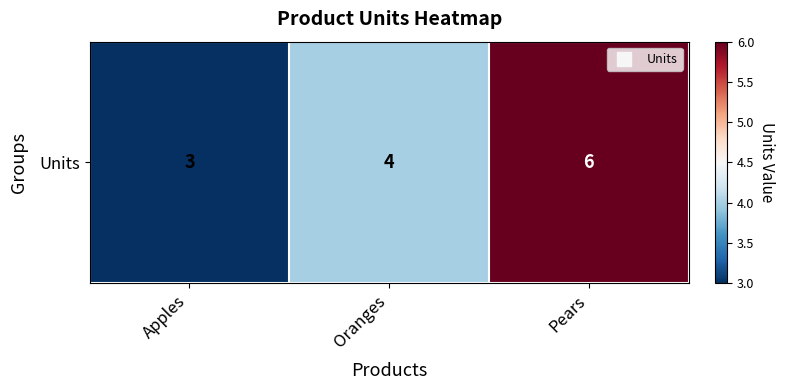

What is the greatest value displayed?

6